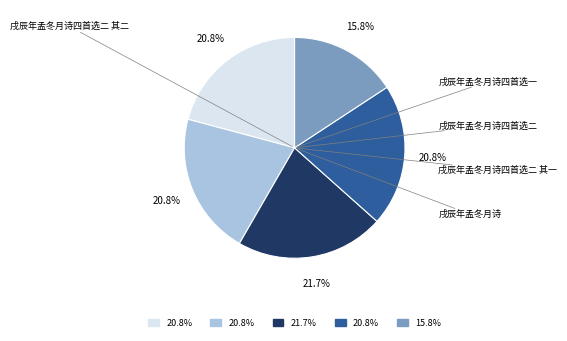

To the nearest percent, what is the difference between the largest and smallest slice percentages?

6%